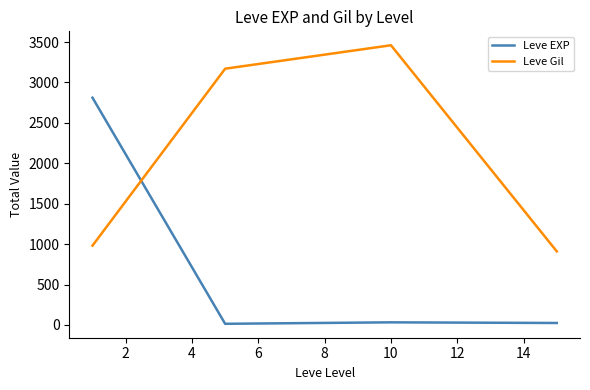

True or false: Leve Gil has more than 1 interior local peaks.

False